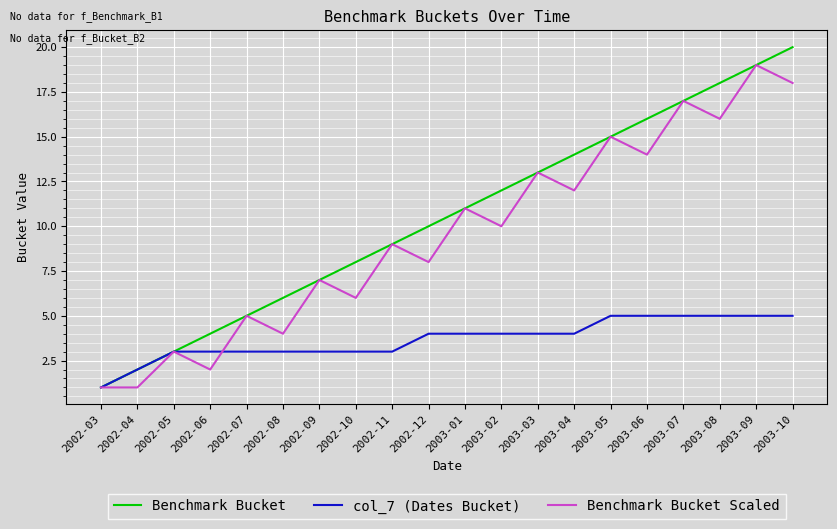

The Benchmark Bucket series shows 11 at 2002-09. True or false?

False